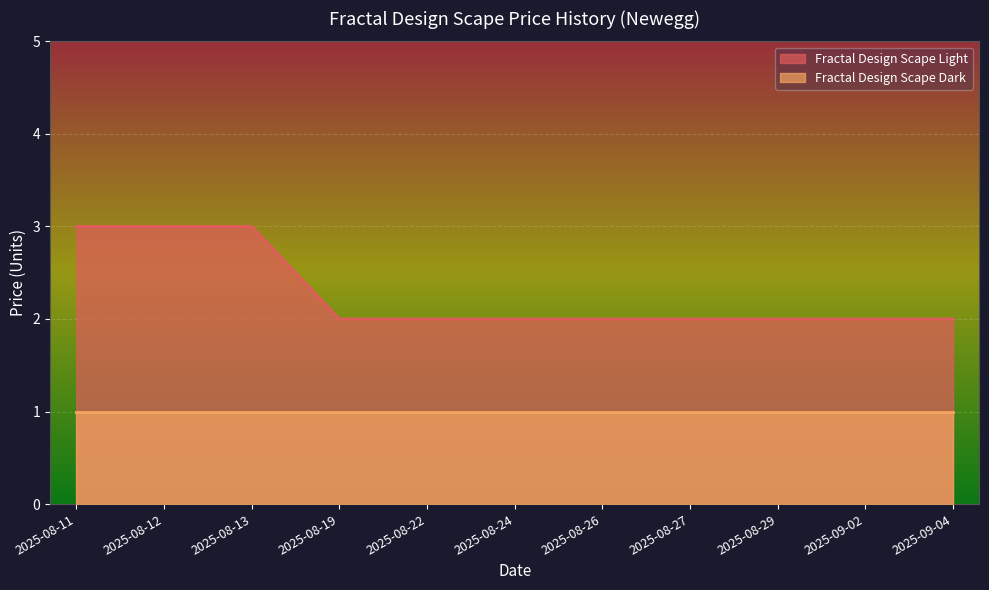

True or false: the data shows 2 at 2025-08-26.

True